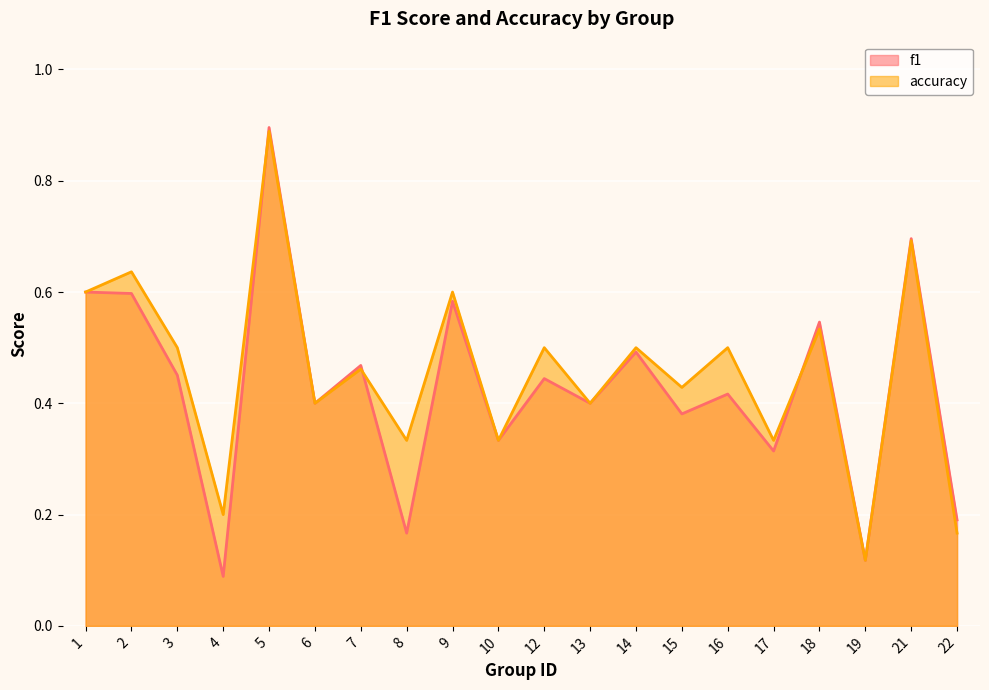

Reading left to right, extract all data points from this chart.

f1: 0.6	0.6	0.5	0.1	0.9	0.4	0.5	0.2	0.6	0.3	0.4	0.4	0.5	0.4	0.4	0.3	0.5	0.1	0.7	0.2
accuracy: 0.6	0.6	0.5	0.2	0.9	0.4	0.5	0.3	0.6	0.3	0.5	0.4	0.5	0.4	0.5	0.3	0.5	0.1	0.7	0.2